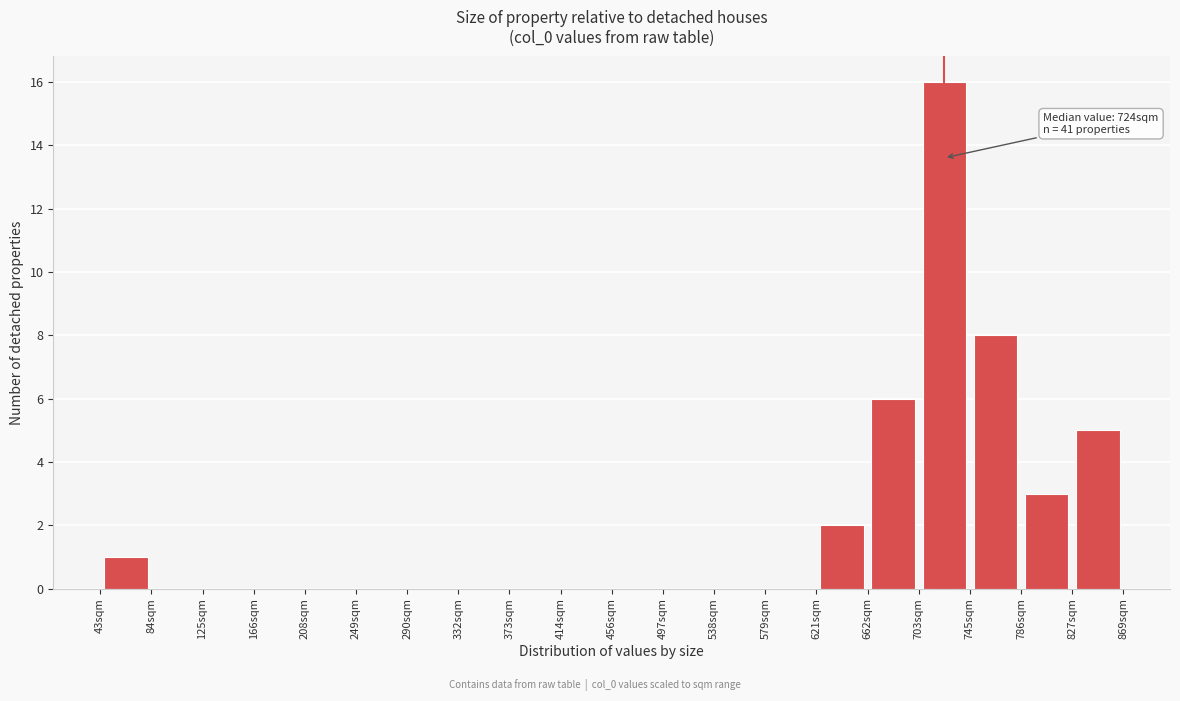

Over which range of the x-axis is the bar tallest?

705 to 745